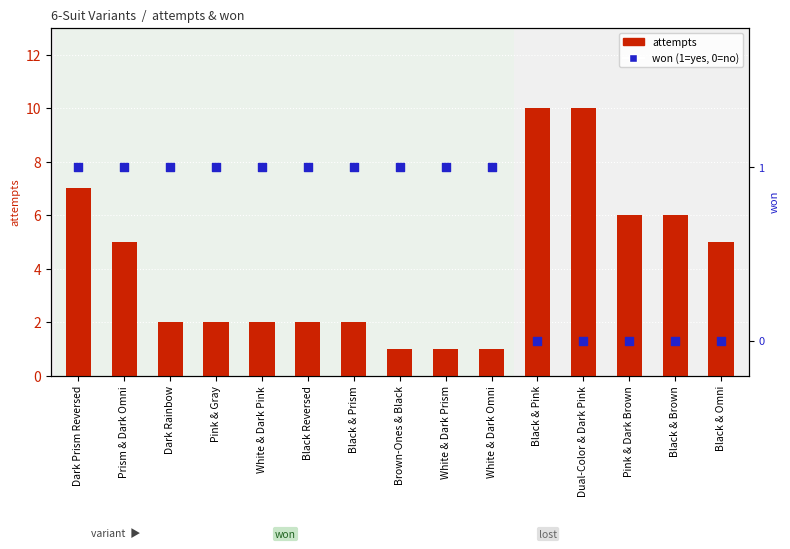

What is the total value across all series at Black & Brown?

6